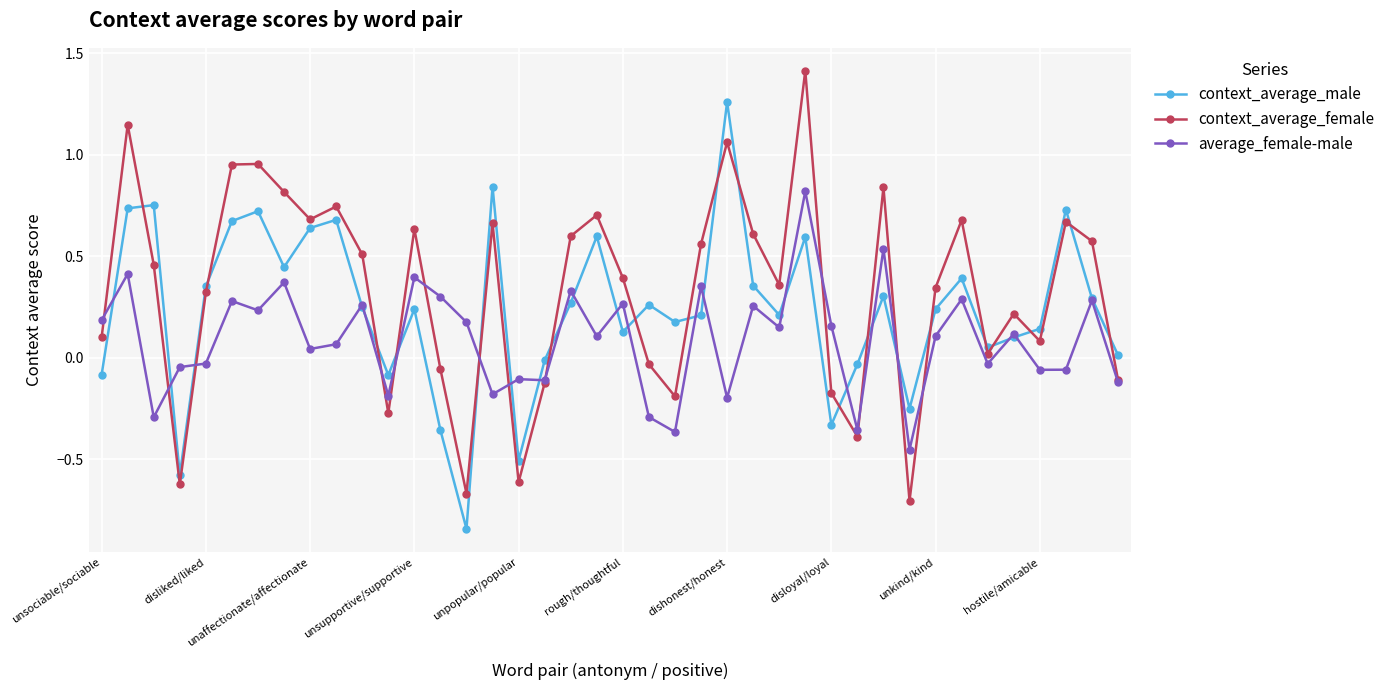

True or false: context_average_female has more than 2 interior local peaks.

True